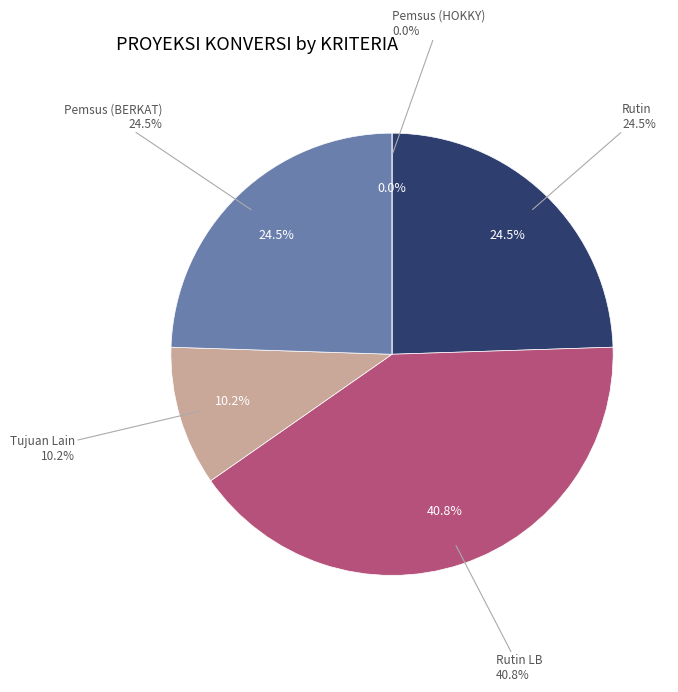

What is the change in value from Tujuan Lain to Pemsus (BERKAT)?

+0.7